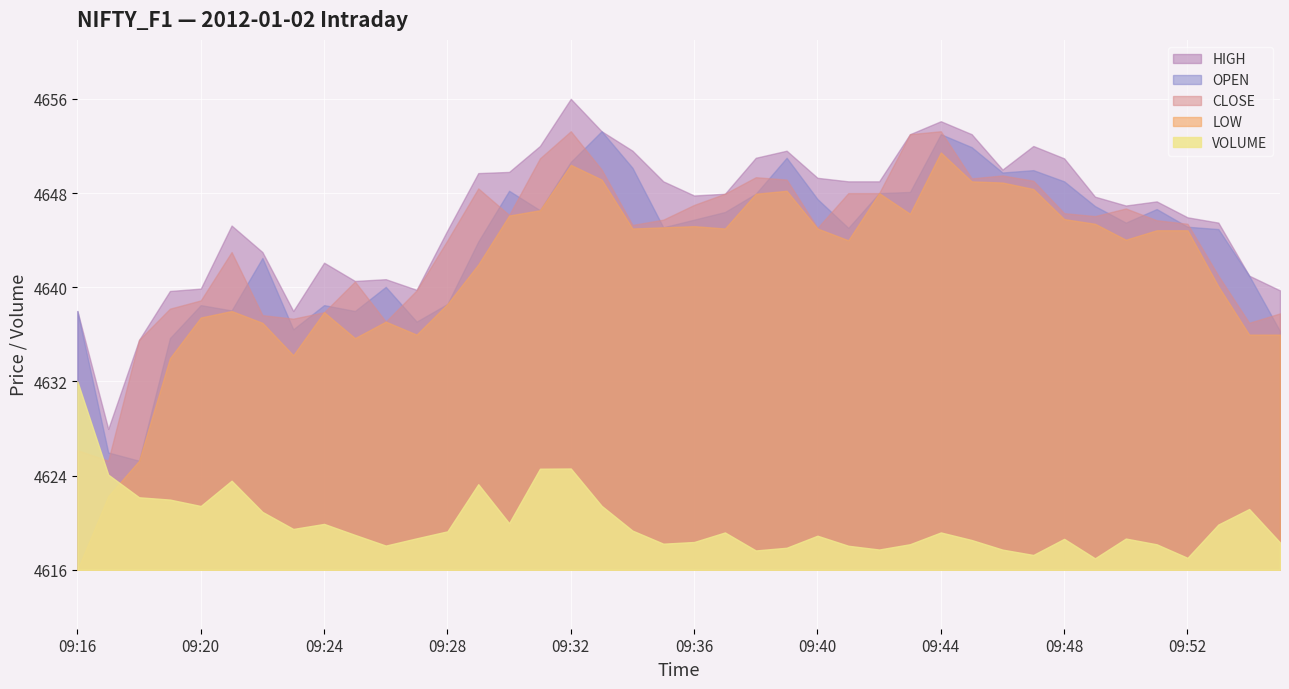

Reading right to left, what are all the values shown in this chart?

VOLUME: 09:55=30900.0	09:54=68700.0	09:53=51150.0	09:52=13500.0	09:51=28800.0	09:50=35300.0	09:49=12950.0	09:48=34950.0	09:47=16750.0	09:46=22800.0	09:45=33650.0	09:44=42200.0	09:43=28900.0	09:42=22900.0	09:41=27150.0	09:40=38500.0	09:39=24900.0	09:38=21850.0	09:37=42200.0	09:36=31400.0	09:35=29500.0	09:34=44300.0	09:33=72300.0	09:32=114500.0	09:31=114250.0	09:30=52700.0	09:29=96750.0	09:28=43450.0	09:27=35550.0	09:26=27350.0	09:25=39450.0	09:24=51850.0	09:23=46150.0	09:22=65450.0	09:21=100700.0	09:20=72100.0	09:19=79350.0	09:18=81950.0	09:17=107550.0	09:16=212950.0
OPEN: 09:55=4636.3	09:54=4641.0	09:53=4644.9	09:52=4645.1	09:51=4646.6	09:50=4645.5	09:49=4646.9	09:48=4649.0	09:47=4649.9	09:46=4649.8	09:45=4651.9	09:44=4653.0	09:43=4648.1	09:42=4648.0	09:41=4645.1	09:40=4647.5	09:39=4651.0	09:38=4647.9	09:37=4646.4	09:36=4645.8	09:35=4645.1	09:34=4650.1	09:33=4653.2	09:32=4650.6	09:31=4646.6	09:30=4648.2	09:29=4643.9	09:28=4638.6	09:27=4637.1	09:26=4640.1	09:25=4638.0	09:24=4638.5	09:23=4636.4	09:22=4642.5	09:21=4638.1	09:20=4638.5	09:19=4635.7	09:18=4625.3	09:17=4626.0	09:16=4638.0
HIGH: 09:55=4639.8	09:54=4641.0	09:53=4645.5	09:52=4645.9	09:51=4647.3	09:50=4646.9	09:49=4647.7	09:48=4650.9	09:47=4652.0	09:46=4650.0	09:45=4653.0	09:44=4654.1	09:43=4653.0	09:42=4649.0	09:41=4649.0	09:40=4649.3	09:39=4651.6	09:38=4651.0	09:37=4647.9	09:36=4647.8	09:35=4649.0	09:34=4651.6	09:33=4653.2	09:32=4656.0	09:31=4652.0	09:30=4649.8	09:29=4649.7	09:28=4644.9	09:27=4639.8	09:26=4640.7	09:25=4640.6	09:24=4642.1	09:23=4638.0	09:22=4643.0	09:21=4645.2	09:20=4639.9	09:19=4639.7	09:18=4635.6	09:17=4628.0	09:16=4638.0
LOW: 09:55=4636.0	09:54=4636.0	09:53=4640.1	09:52=4644.9	09:51=4644.9	09:50=4644.1	09:49=4645.4	09:48=4645.8	09:47=4648.4	09:46=4648.9	09:45=4649.0	09:44=4651.4	09:43=4646.2	09:42=4648.0	09:41=4644.0	09:40=4645.0	09:39=4648.2	09:38=4647.9	09:37=4645.0	09:36=4645.2	09:35=4645.1	09:34=4645.0	09:33=4649.1	09:32=4650.4	09:31=4646.6	09:30=4646.1	09:29=4641.9	09:28=4638.6	09:27=4636.0	09:26=4637.1	09:25=4635.7	09:24=4637.9	09:23=4634.2	09:22=4637.0	09:21=4638.0	09:20=4637.4	09:19=4634.0	09:18=4625.3	09:17=4622.3	09:16=4616.1
CLOSE: 09:55=4637.8	09:54=4637.0	09:53=4641.0	09:52=4645.4	09:51=4645.7	09:50=4646.7	09:49=4646.1	09:48=4646.3	09:47=4649.1	09:46=4649.5	09:45=4649.2	09:44=4653.2	09:43=4653.0	09:42=4648.0	09:41=4648.0	09:40=4645.1	09:39=4649.1	09:38=4649.4	09:37=4647.9	09:36=4647.0	09:35=4645.8	09:34=4645.3	09:33=4650.0	09:32=4653.2	09:31=4650.9	09:30=4646.1	09:29=4648.4	09:28=4644.0	09:27=4639.8	09:26=4637.1	09:25=4640.5	09:24=4637.9	09:23=4637.4	09:22=4637.6	09:21=4643.0	09:20=4638.9	09:19=4638.2	09:18=4635.6	09:17=4625.3	09:16=4626.2